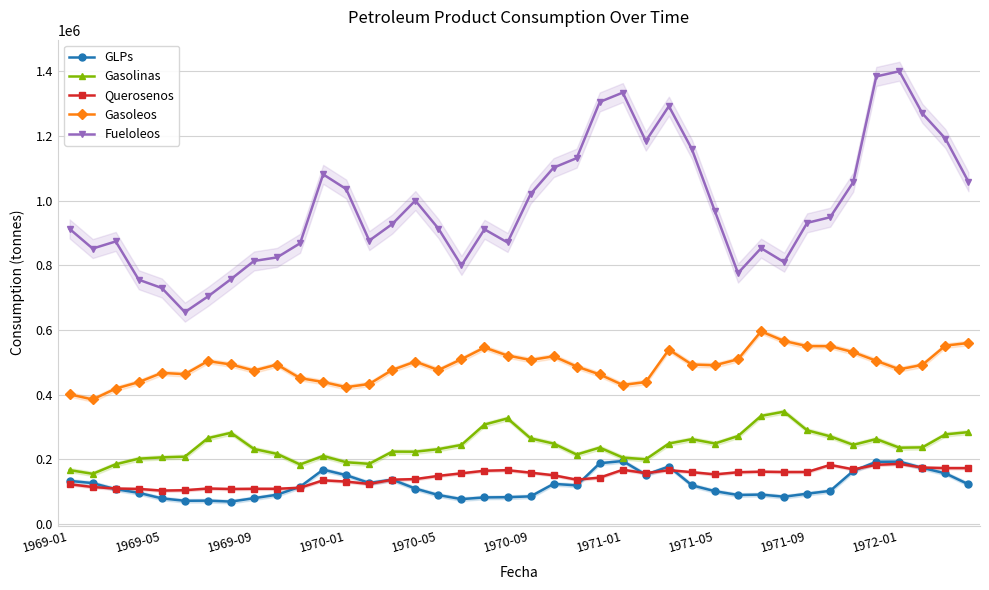

What is the minimum value for Gasolinas?

155466.8